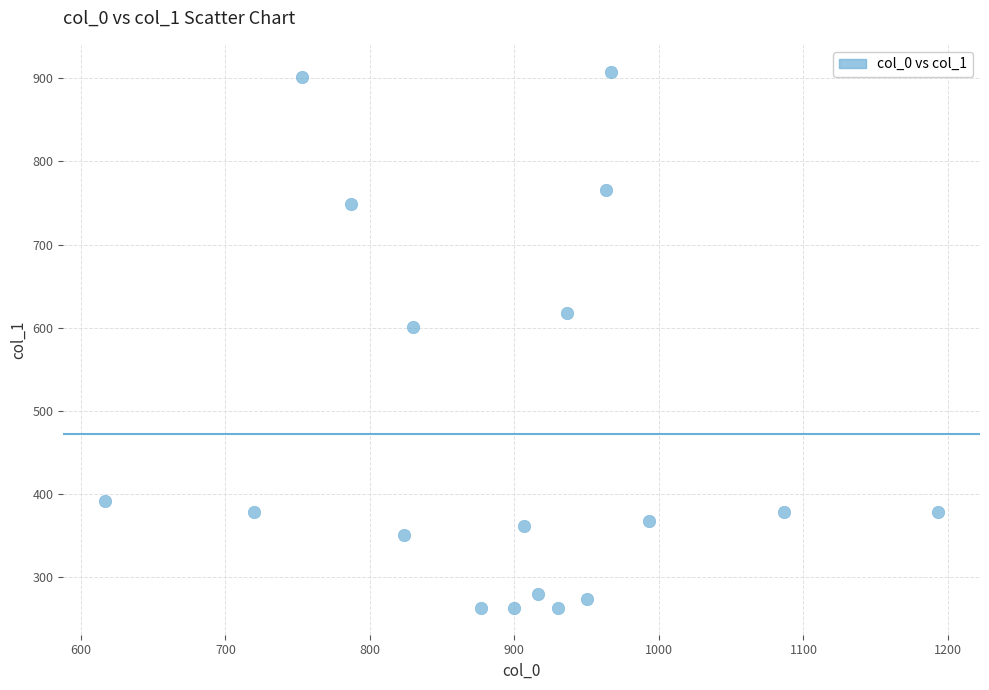

What is the range of X values (max minus min)?

576.7